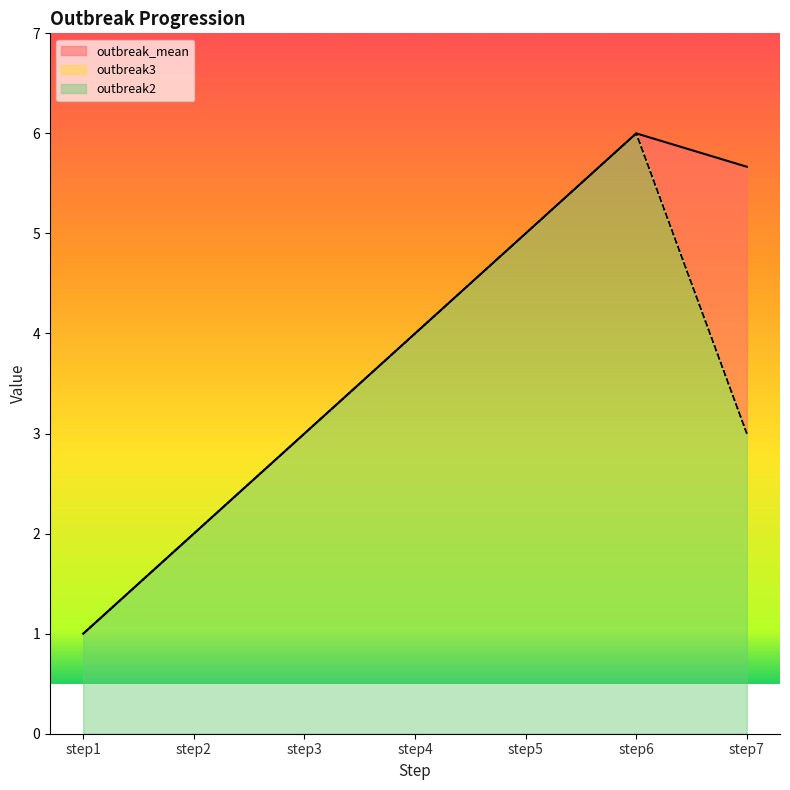

Is it true that outbreak2 equals 3.0 at step3?

True